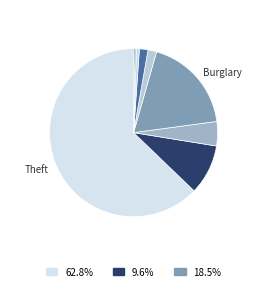

To the nearest percent, what is the difference between the largest and smallest slice percentages?

63%